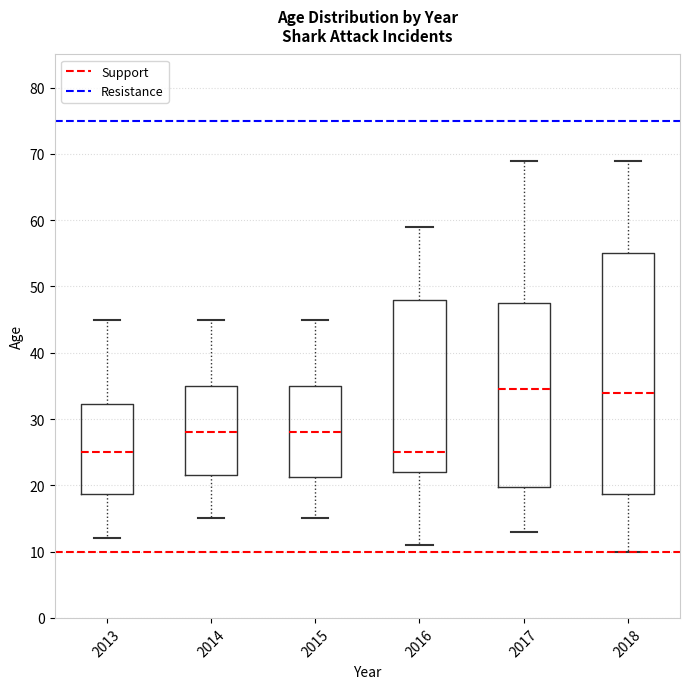

Reading left to right, transcribe this box plot: for each box, give where its median line is, the range the box spans, and where its two whiskers end, as read against the y-axis. The values are not printed on the chart, so give them approximately, as read against the axis.

2013: median 25, box 19 to 32, whiskers 12 to 45
2014: median 28, box 22 to 35, whiskers 15 to 45
2015: median 28, box 21 to 35, whiskers 15 to 45
2016: median 25, box 22 to 48, whiskers 11 to 59
2017: median 35, box 20 to 48, whiskers 13 to 69
2018: median 34, box 19 to 55, whiskers 10 to 69